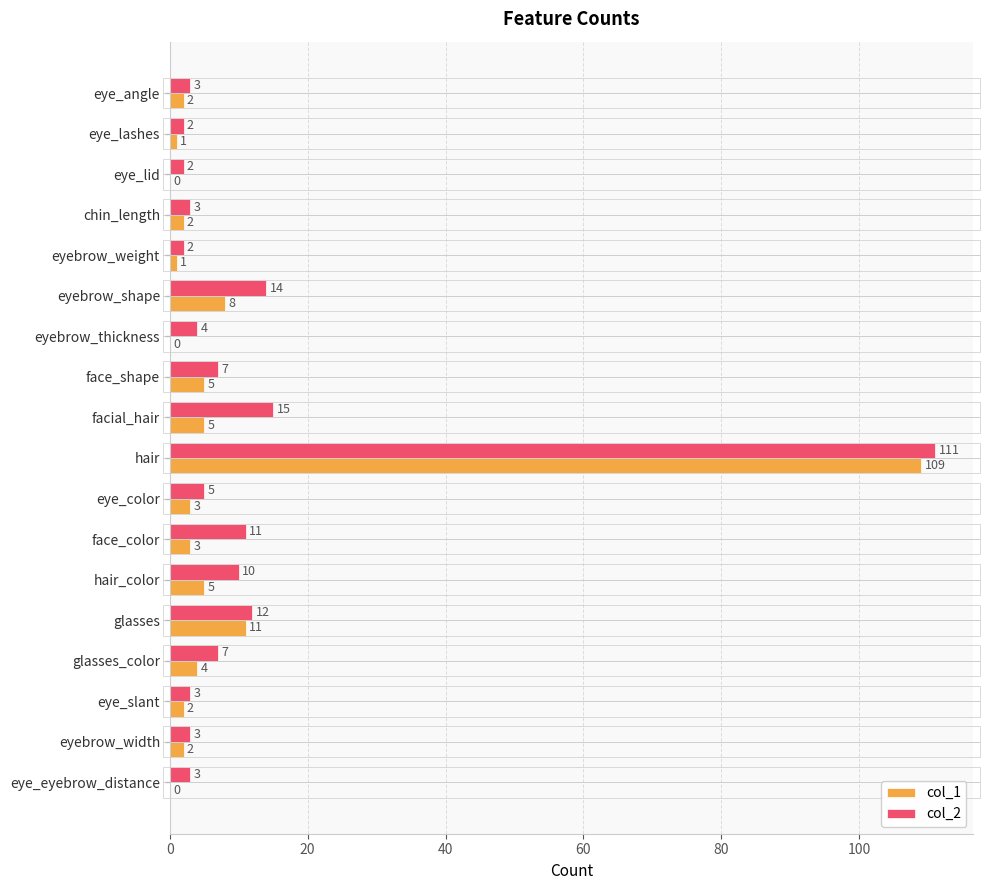

What is the sum of the col_1 values at face_shape and chin_length?

7